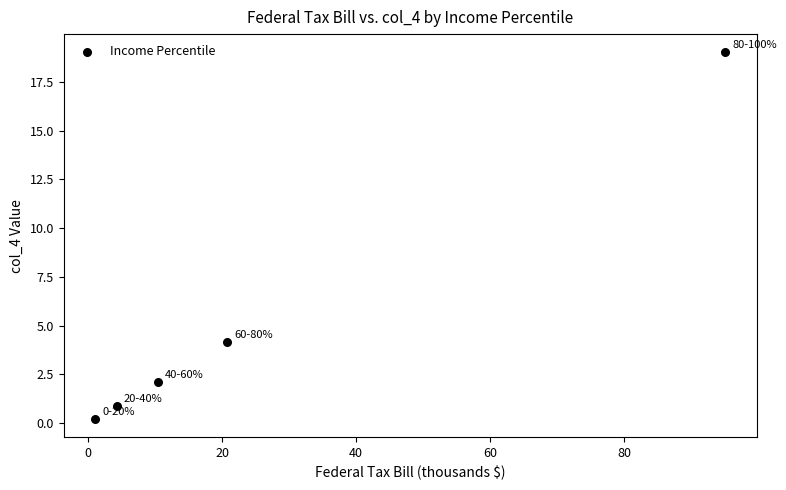

What Y value in the scatter plot is closest to 9?

4.2